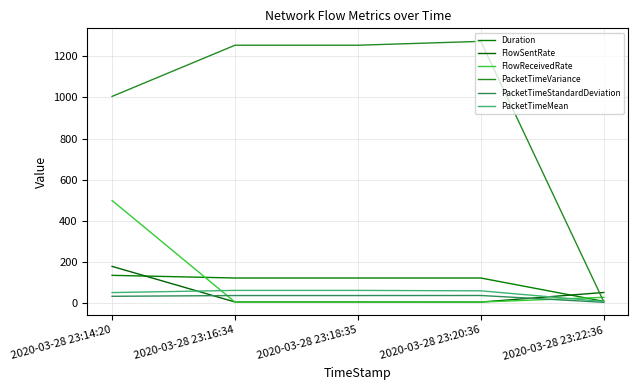

Does the chart display data point markers on the line(s)?

No